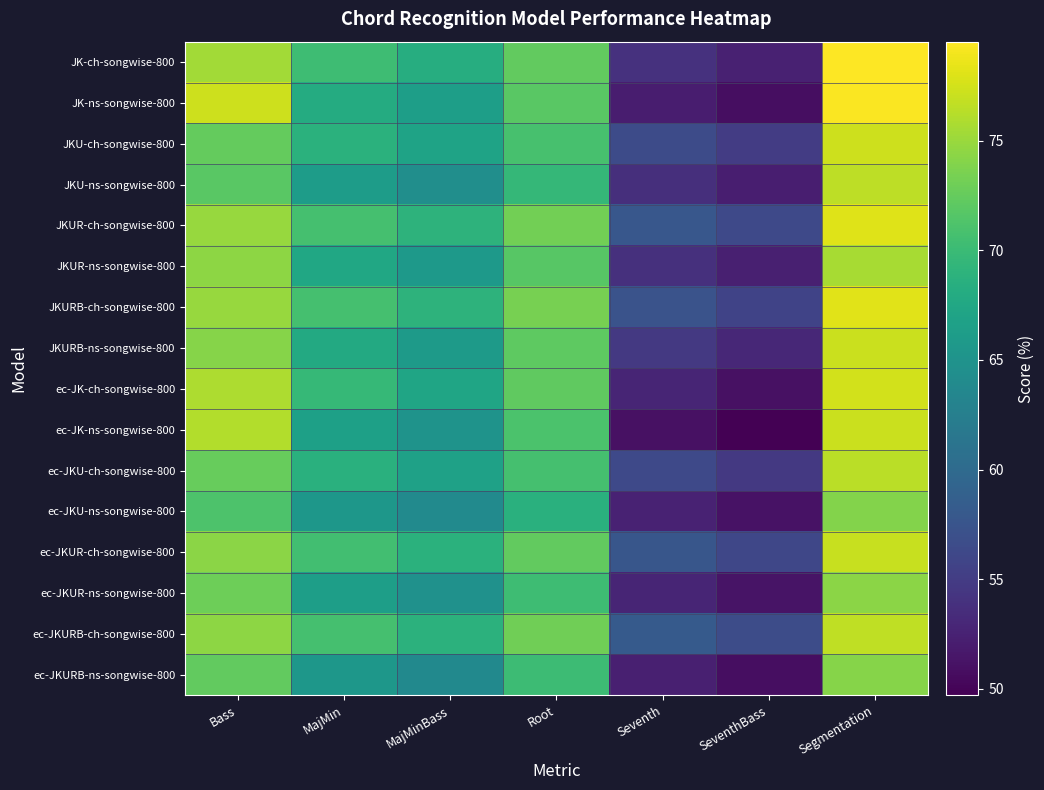

Rank the series at SeventhBass from highest to lowest value.

ec-JKURB-ch-songwise-800, JKUR-ch-songwise-800, ec-JKUR-ch-songwise-800, JKURB-ch-songwise-800, JKU-ch-songwise-800, ec-JKU-ch-songwise-800, JKURB-ns-songwise-800, JK-ch-songwise-800, JKUR-ns-songwise-800, JKU-ns-songwise-800, ec-JKUR-ns-songwise-800, ec-JKU-ns-songwise-800, ec-JK-ch-songwise-800, ec-JKURB-ns-songwise-800, JK-ns-songwise-800, ec-JK-ns-songwise-800